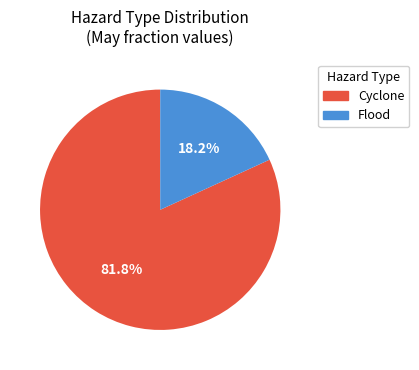

Is there any slice that represents more than half of the pie?

Yes